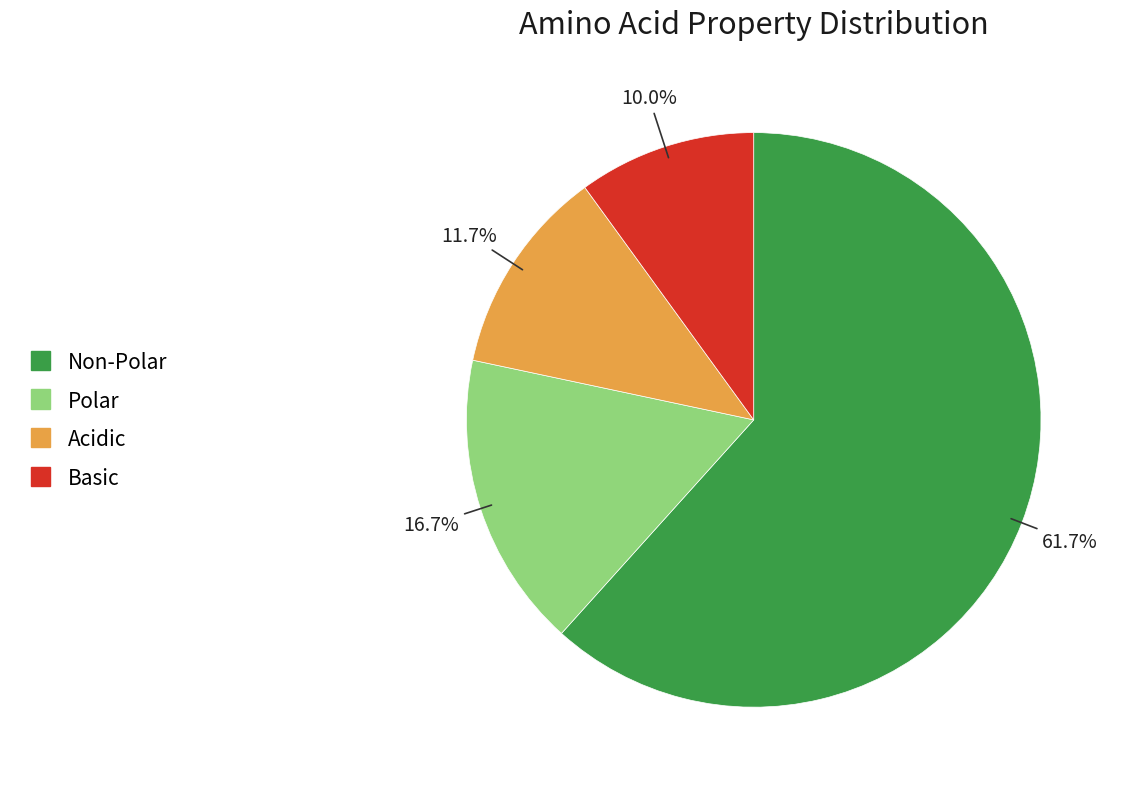

How many segments does this pie chart have?

4